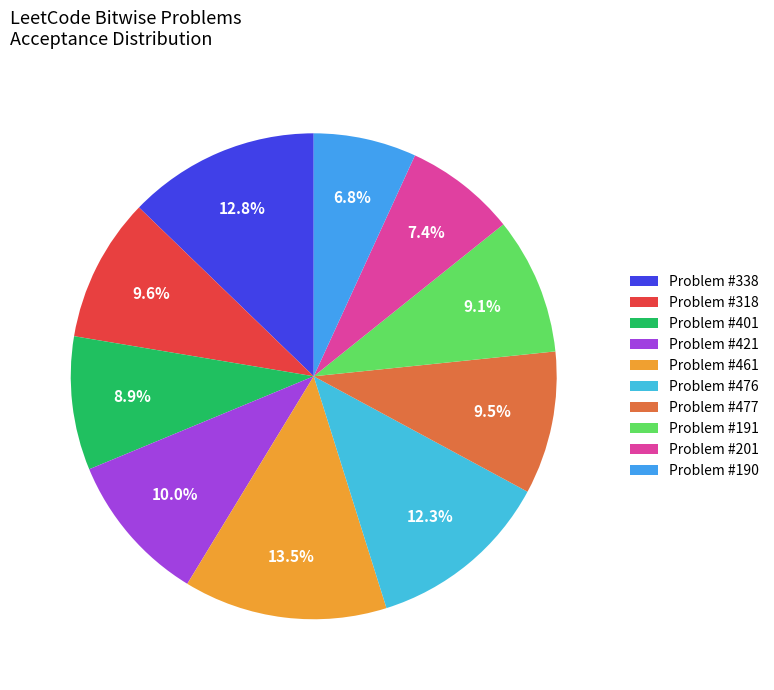

To the nearest percent, what is the average slice percentage?

10%